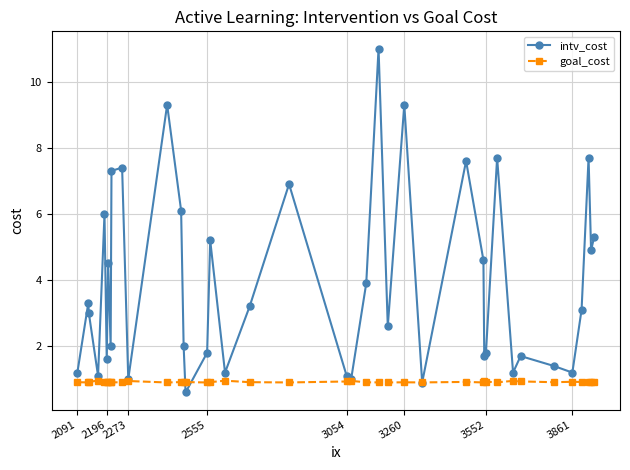

What is the value of the intv_cost point at the 6th from the left?

1.6